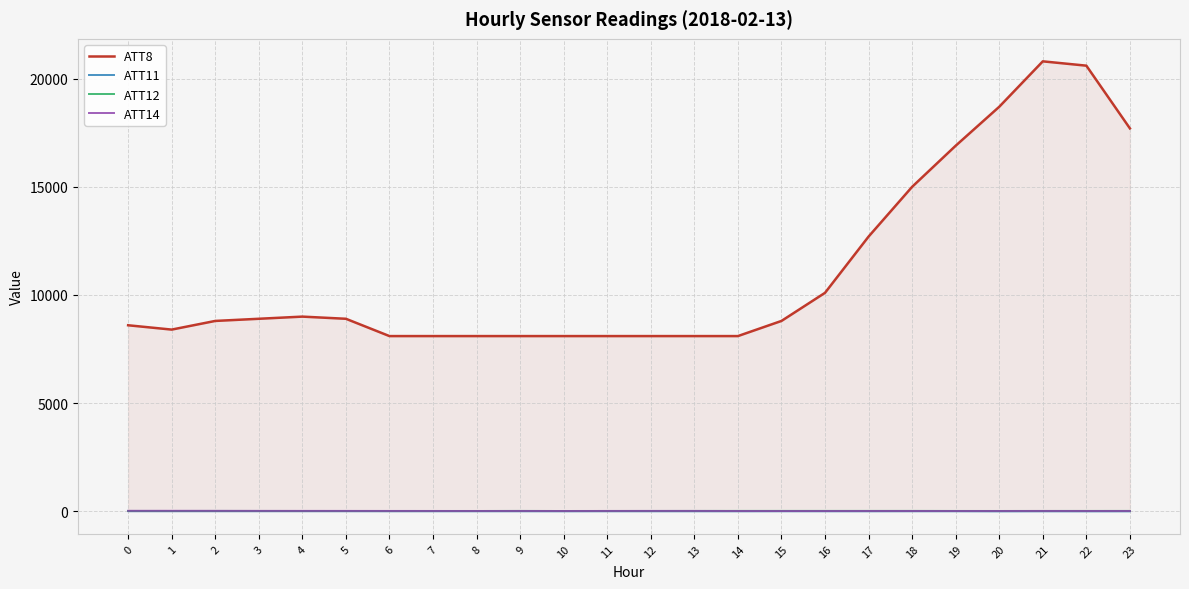

True or false: ATT11 and ATT12 cross at least once.

False